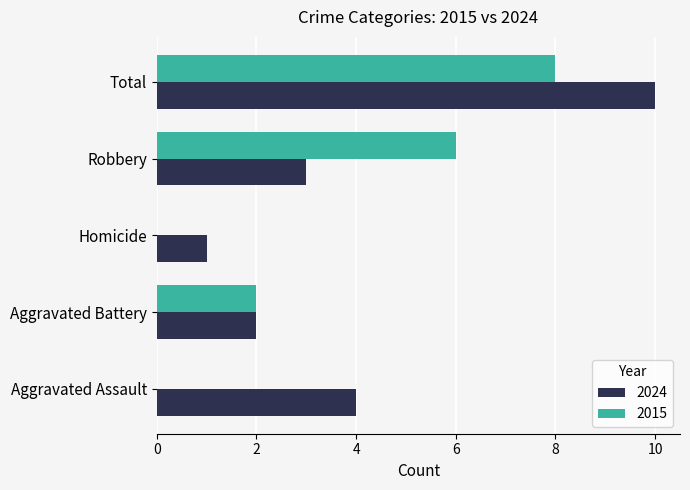

Is the value of 2024 at Total greater than the value of 2015 at Aggravated Assault?

Yes